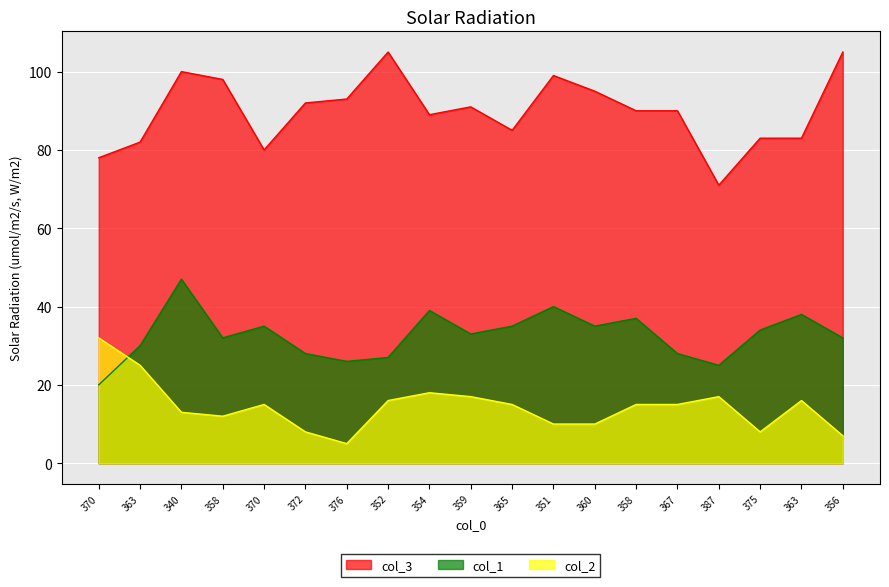

How many series are shown in this chart?

3